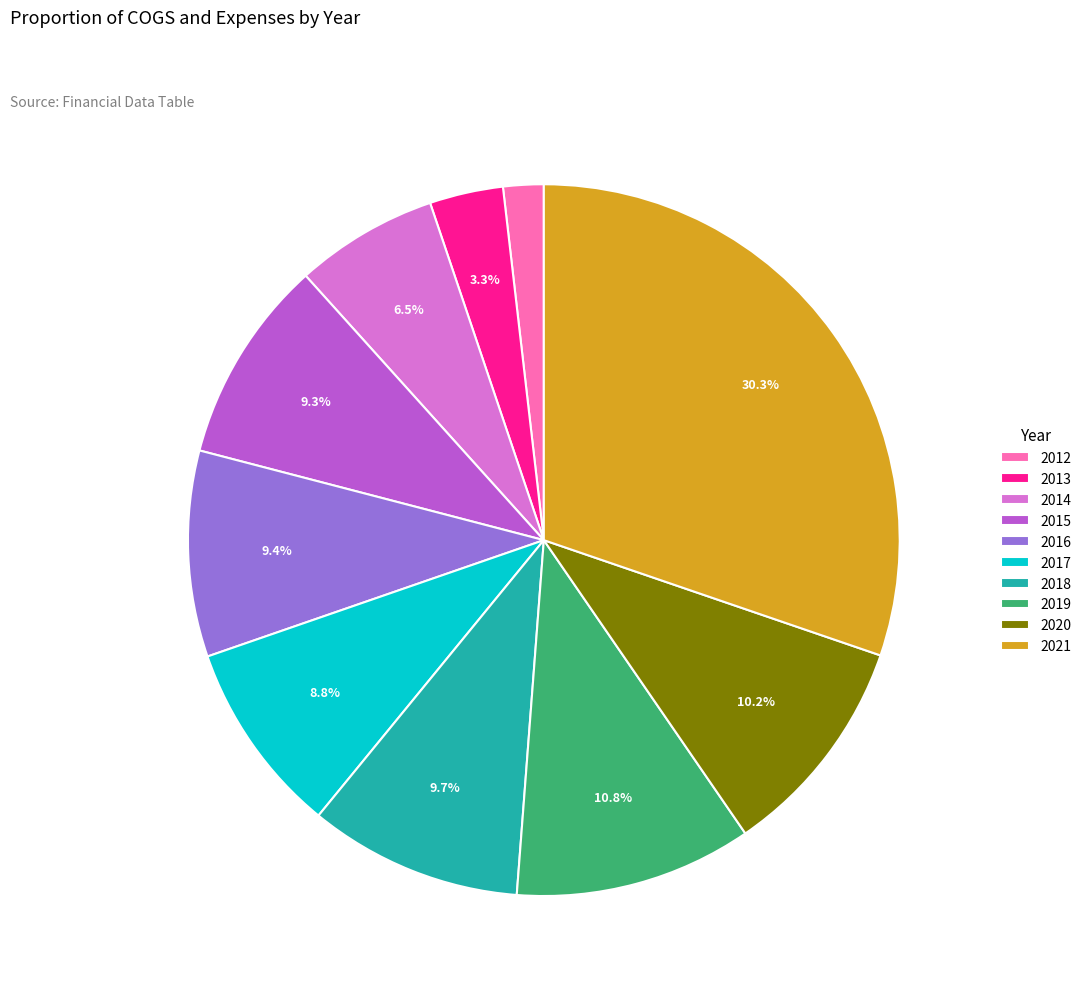

Between 2021 and 2019, which is larger?

2021